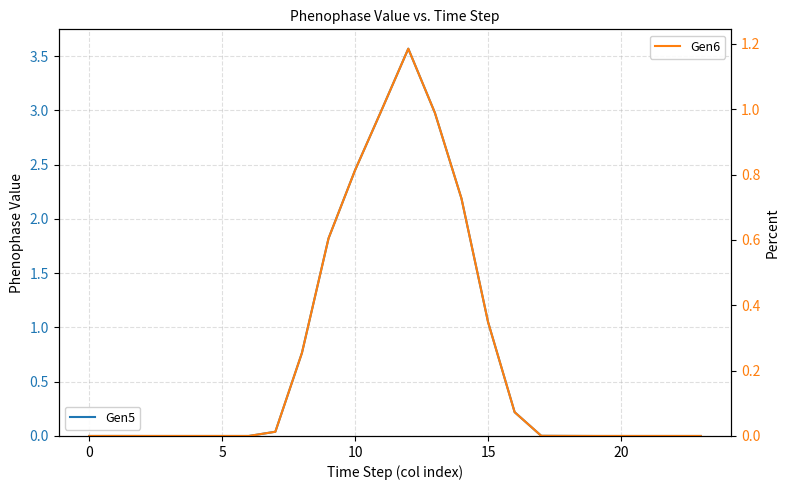

True or false: Gen6 and Gen5 cross at least once.

False